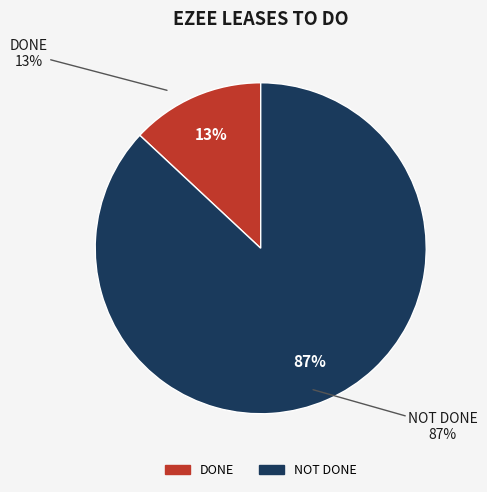

Rank the categories by value from lowest to highest.

DONE, NOT DONE